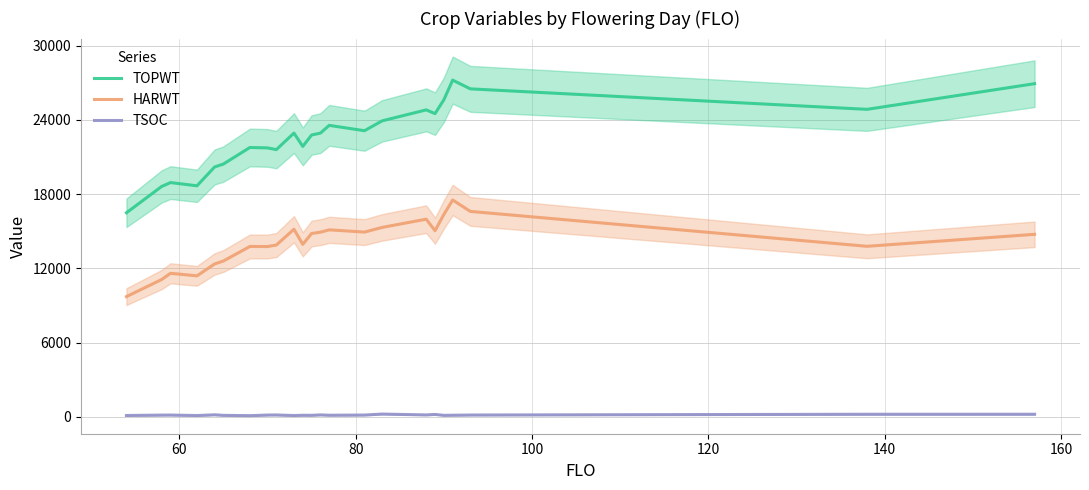

True or false: TSOC and TOPWT cross at least once.

False